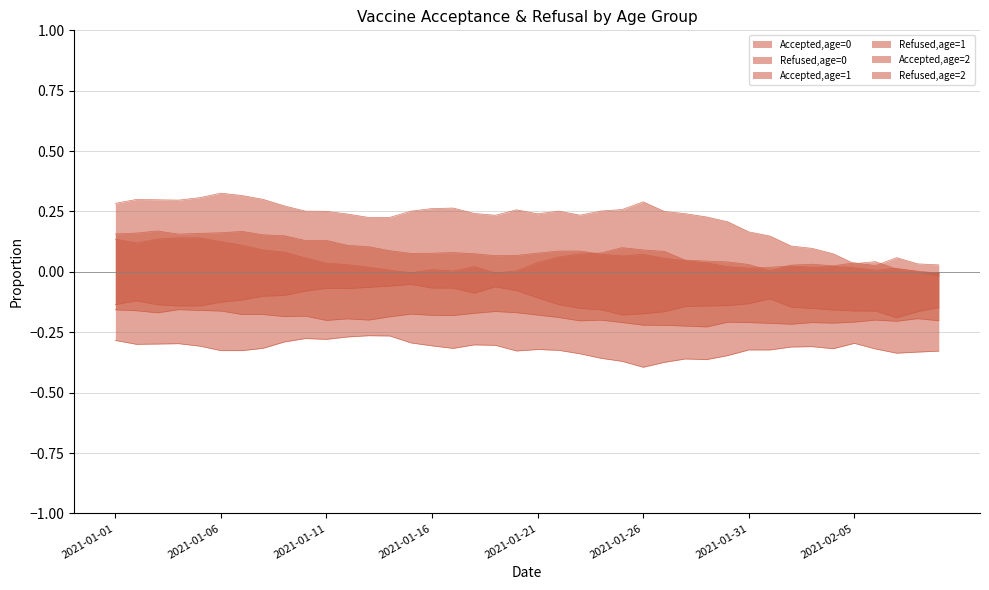

In Refused,age=2, how many points are lower than both neighbors (excluding endpoints)?

10